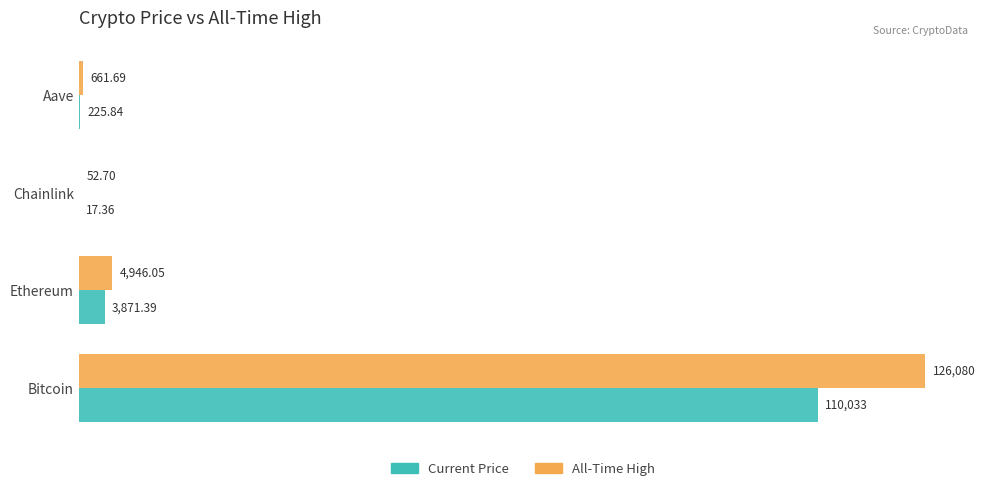

What is the total value across all series at Chainlink?

70.1